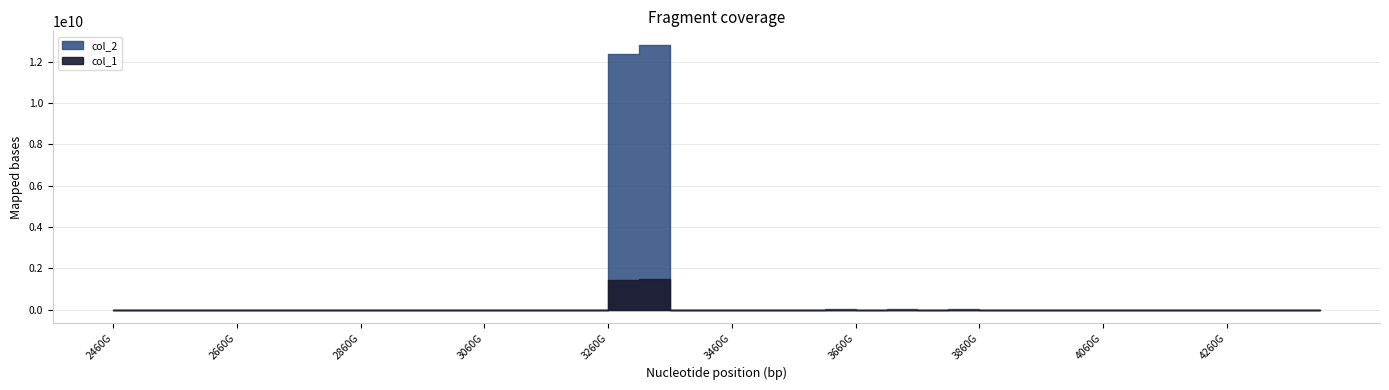

Is the value of col_1 at 38 greater than the value of col_2 at 21?

No